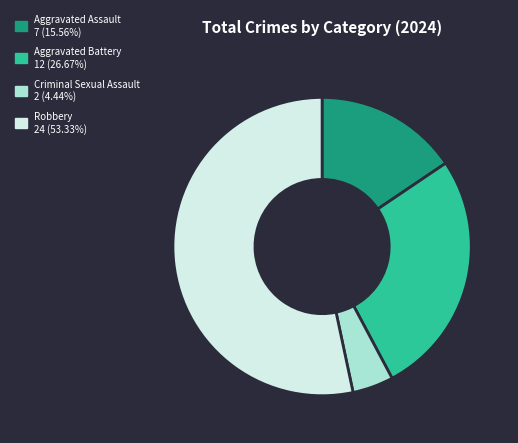

Which category has the biggest portion of the pie?

Robbery